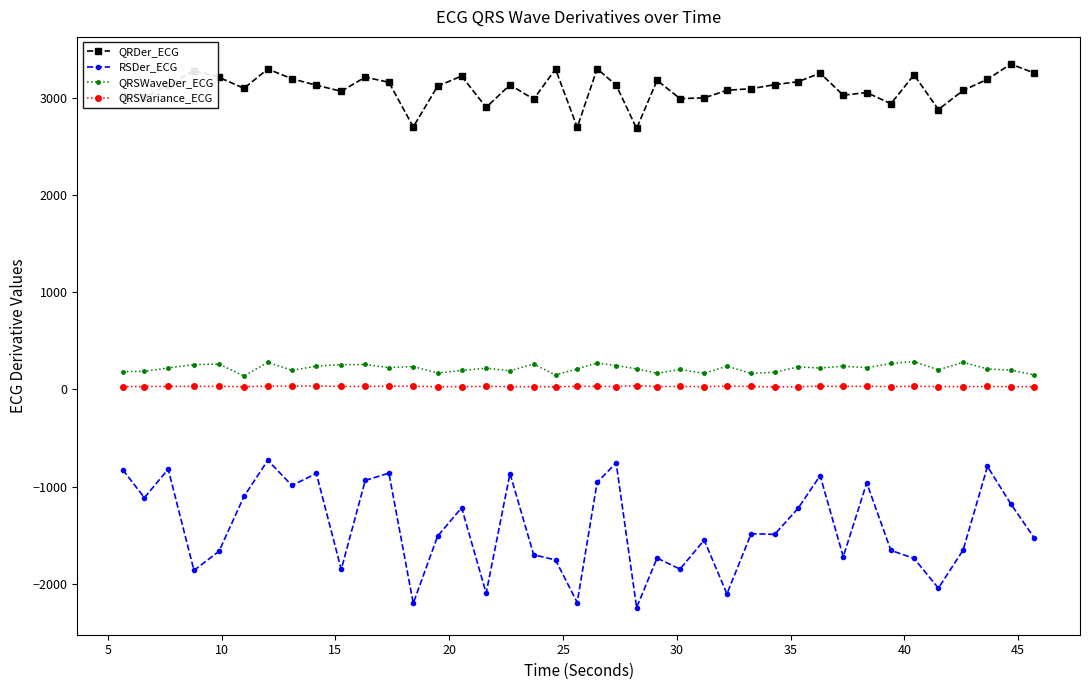

True or false: RSDer_ECG and QRSVariance_ECG intersect in this chart.

False